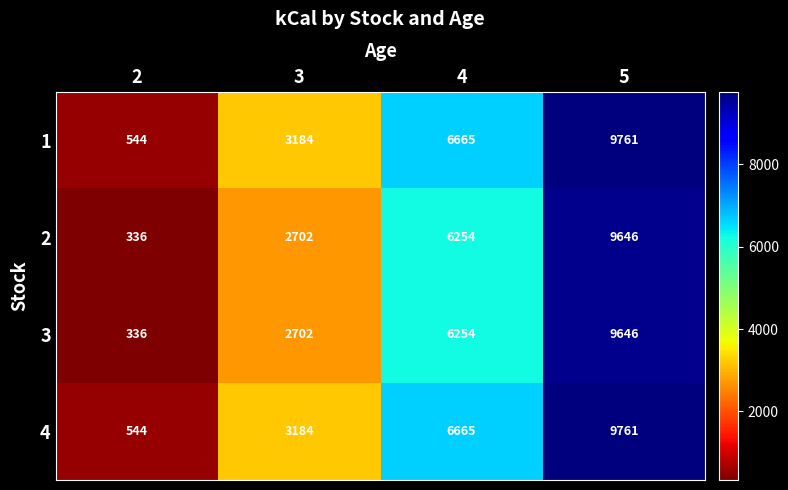

Reading left to right, transcribe all the data shown in this chart.

1: 2=544	3=3184	4=6665	5=9761
2: 2=336	3=2702	4=6254	5=9646
3: 2=336	3=2702	4=6254	5=9646
4: 2=544	3=3184	4=6665	5=9761